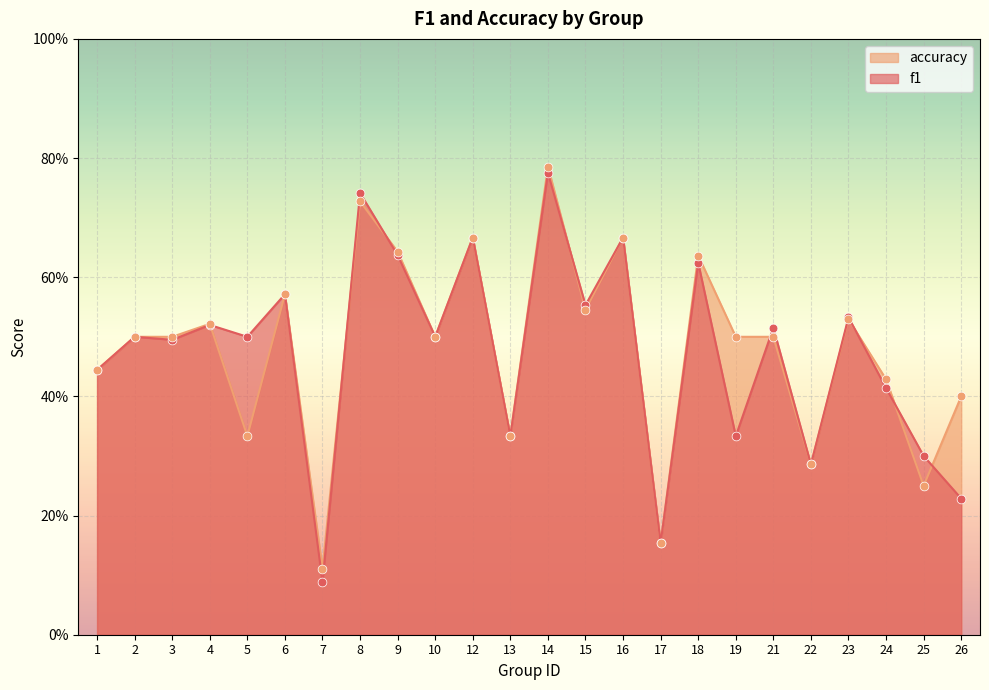

At which category is the sum across all series the highest?

14